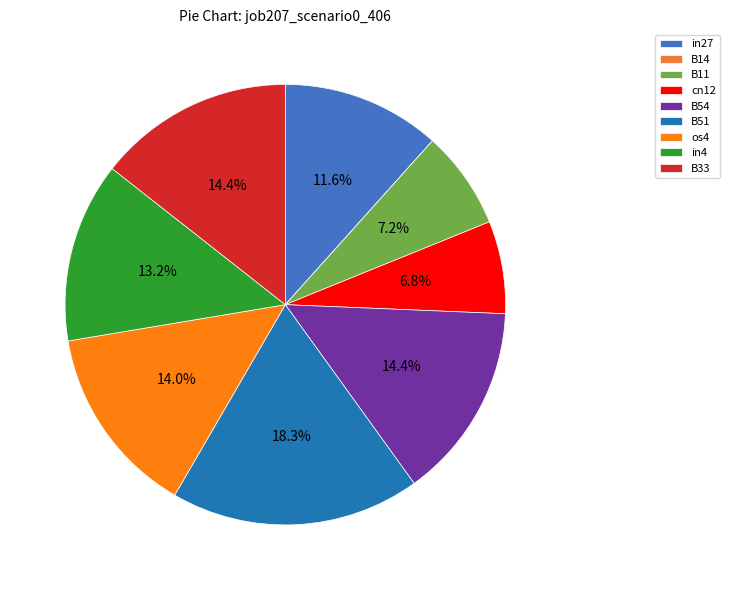

What is the smallest slice in the pie chart?

B14